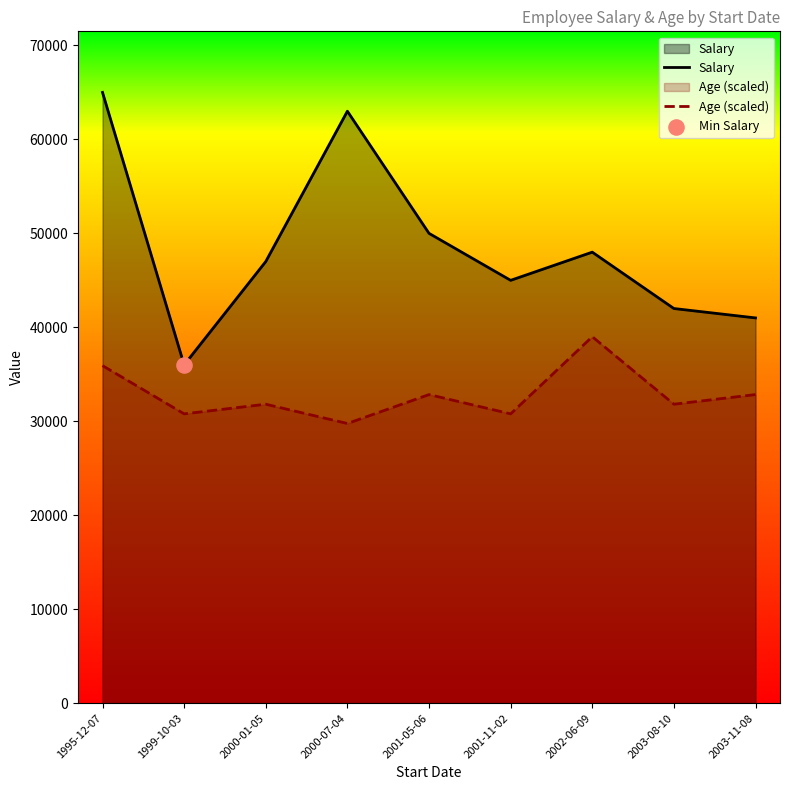

What are all the series names shown in the legend?

Salary, Age (scaled)